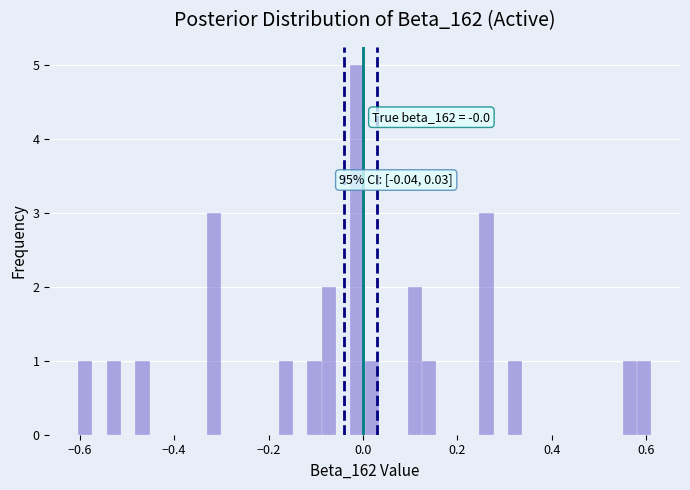

Around what value on the x-axis is the tallest bar? Give the approximate position of its centre, as read against the axis.

-0.02